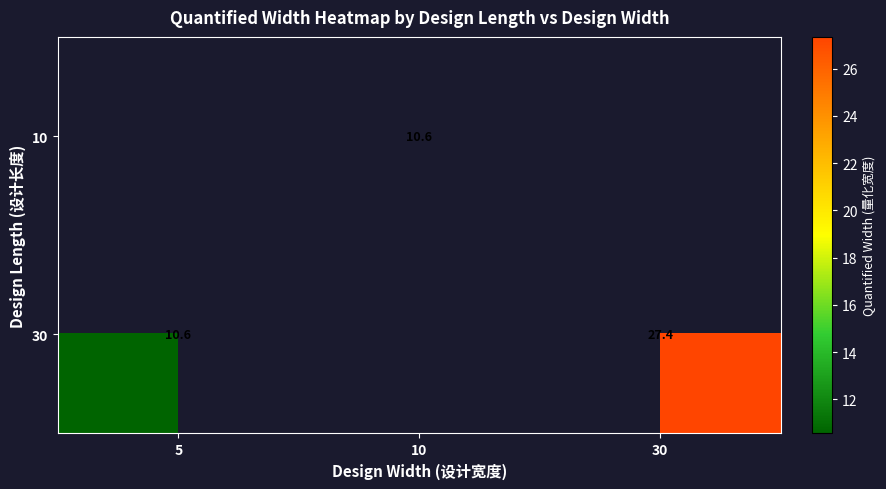

Is the value of 30 at 5 greater than the value of 10 at 30?

No